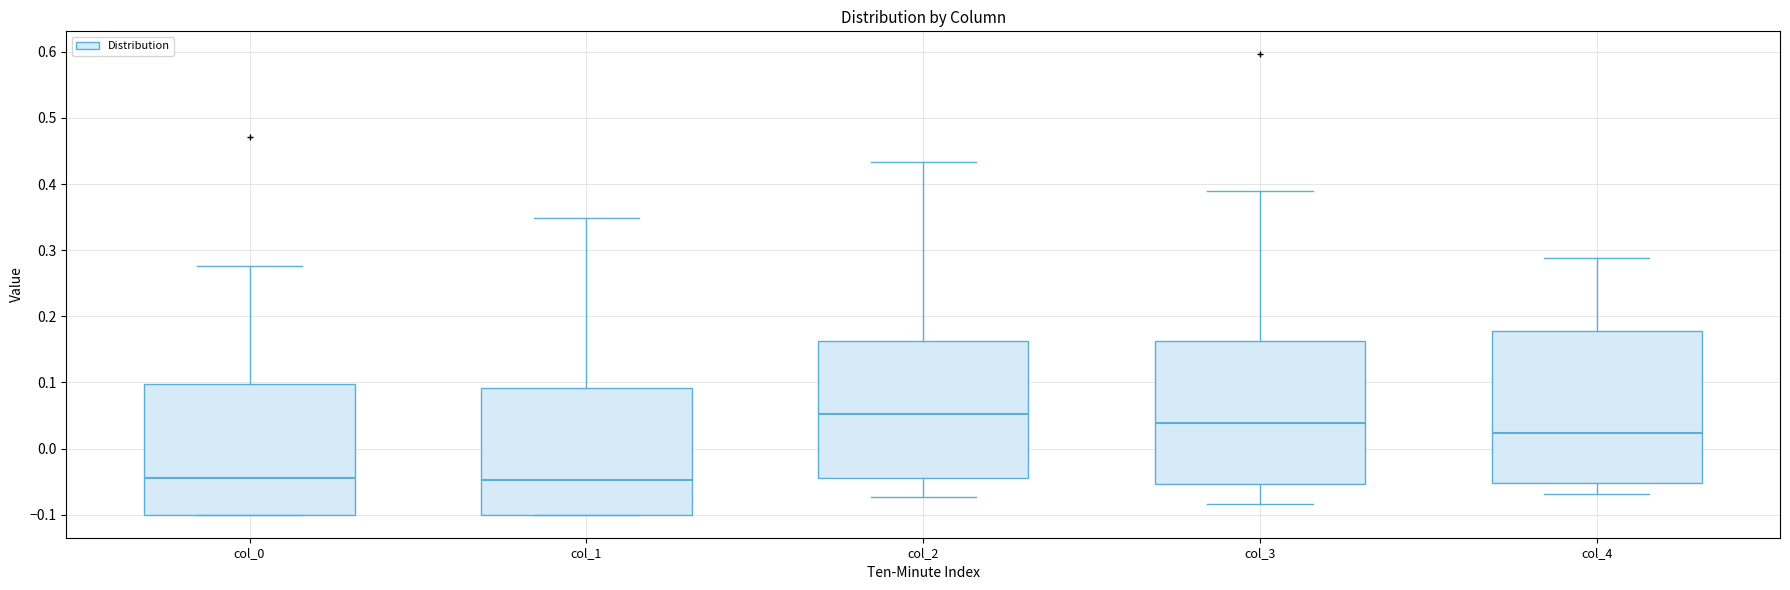

Which box is the tallest, from its lower edge to its upper edge?

col_4